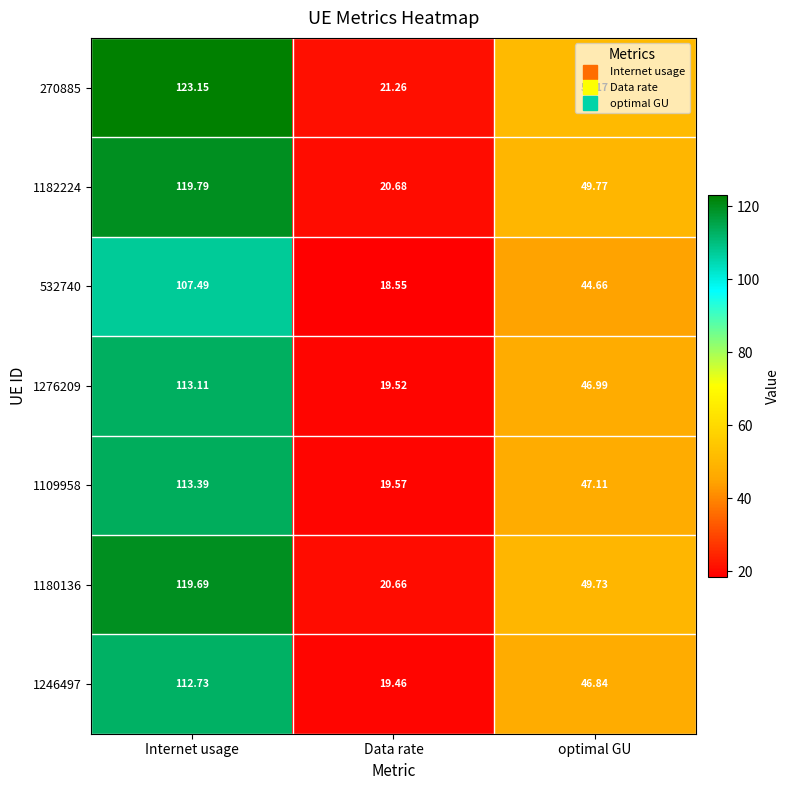

Which label corresponds to the smallest value in the chart?

Data rate